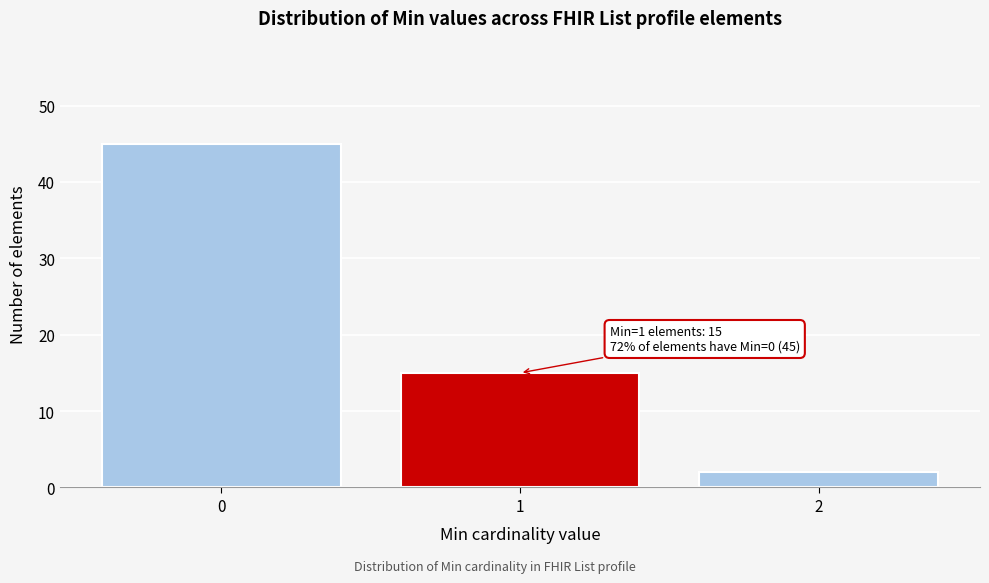

Which range on the x-axis has the tallest bar?

-0.5 to 0.5